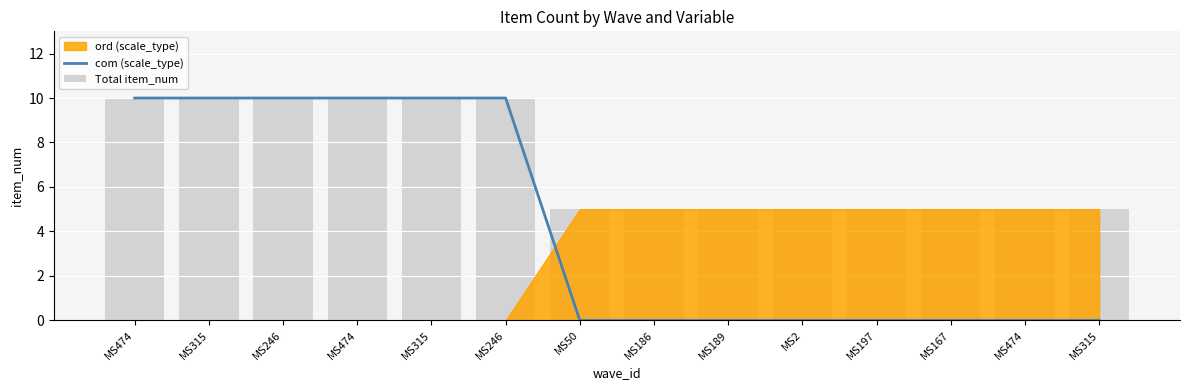

What is the label of the 11th bar from the left?

MS197